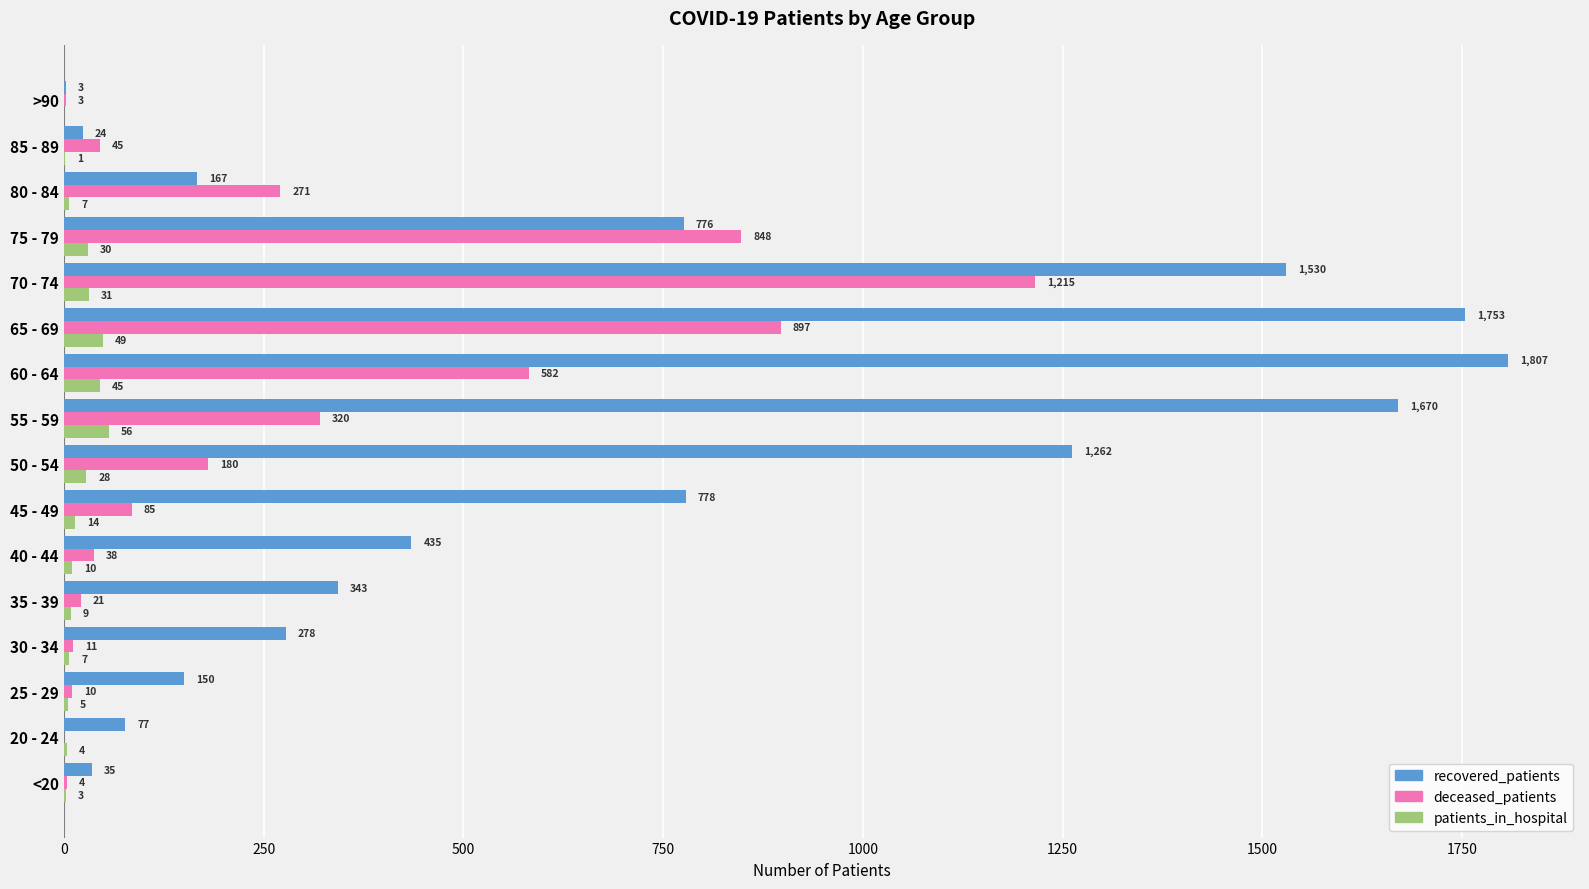

What is the average value of the patients_in_hospital series?

19